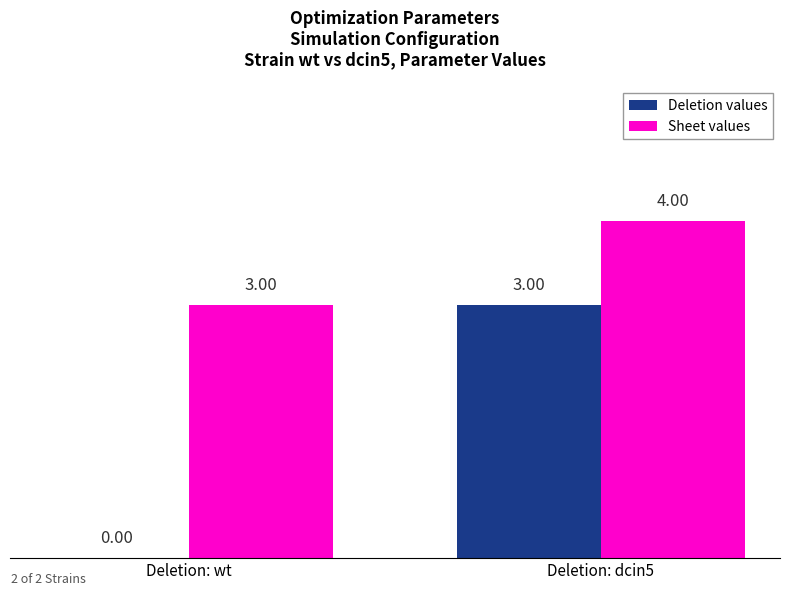

How many Sheet values values are between 3 and 4?

2